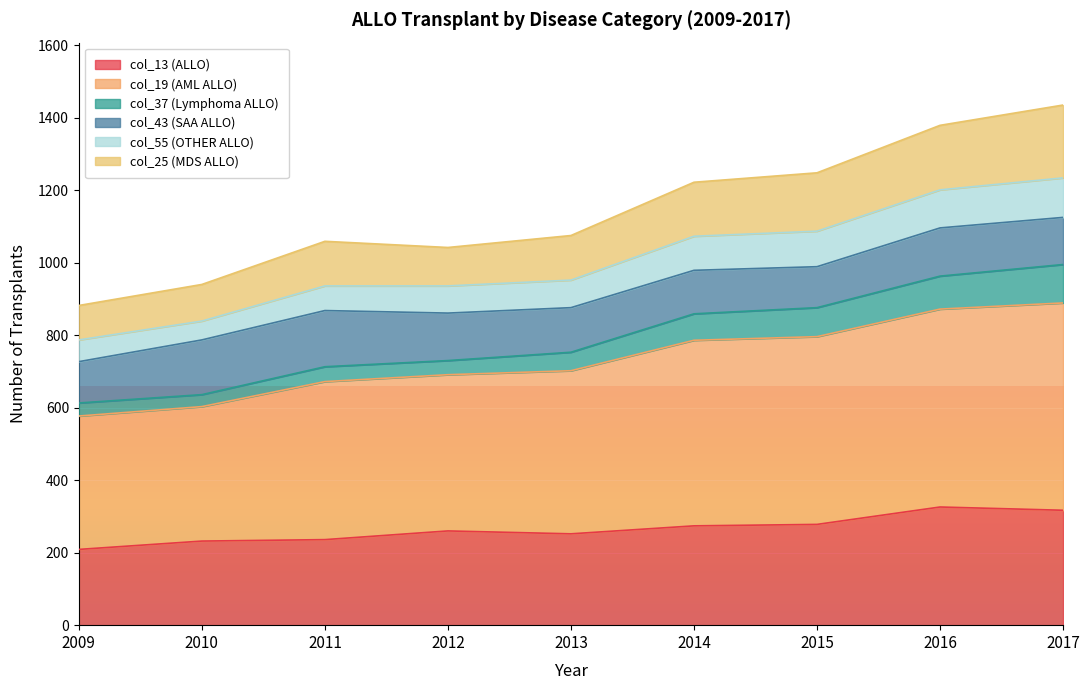

What are all the series names shown in the legend?

col_13 (ALLO), col_19 (AML ALLO), col_37 (Lymphoma ALLO), col_43 (SAA ALLO), col_55 (OTHER ALLO), col_25 (MDS ALLO)